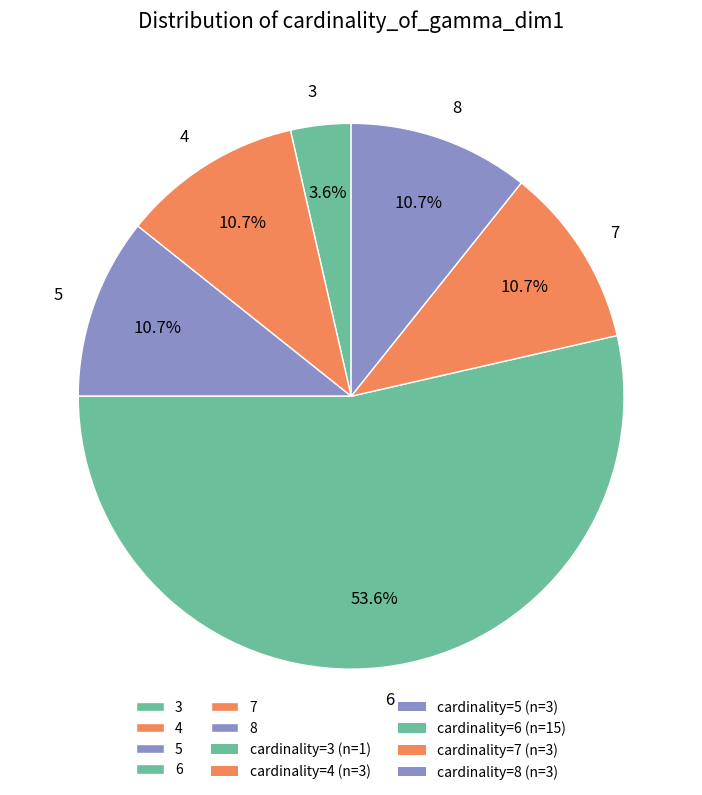

How much of the chart is everything except 5?

89.3%